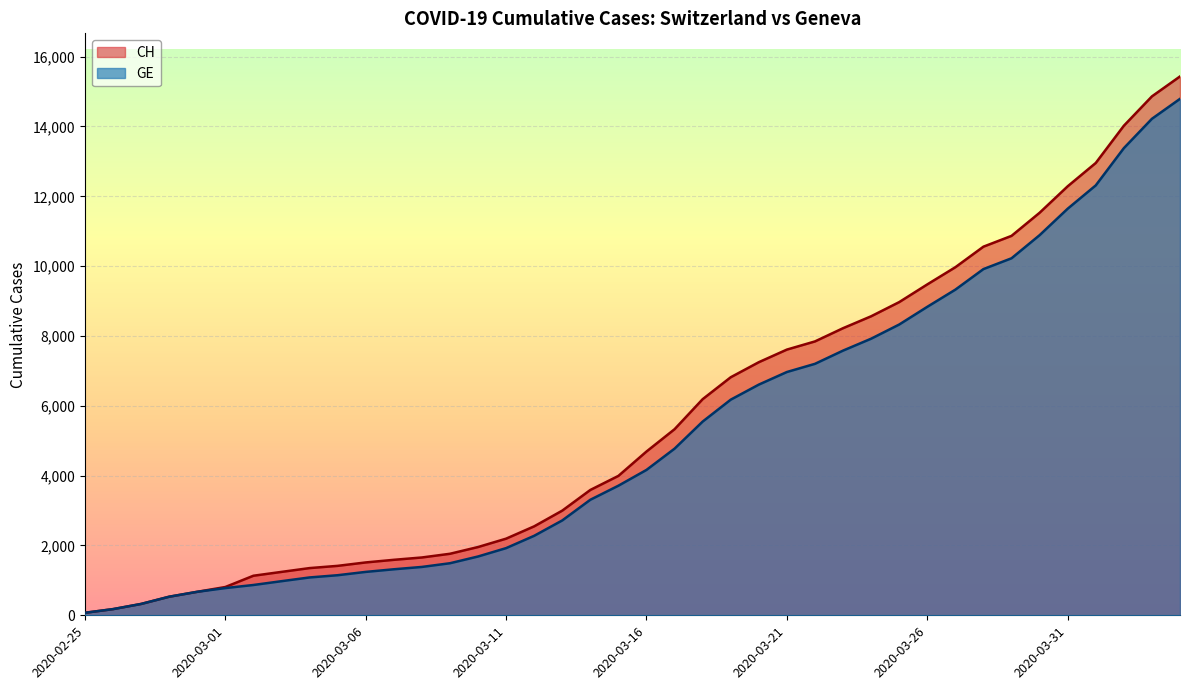

True or false: CH and GE cross at least once.

False